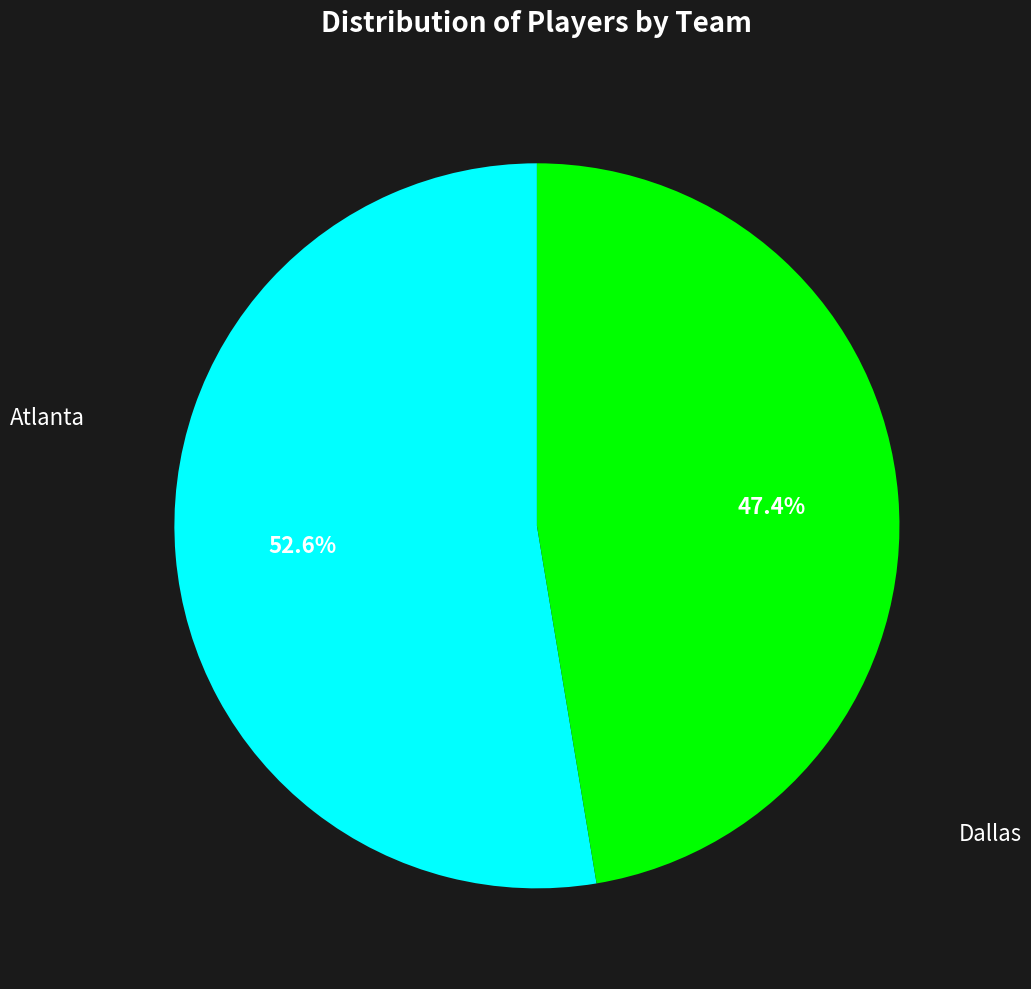

Which has a higher value, Atlanta or Dallas?

Atlanta